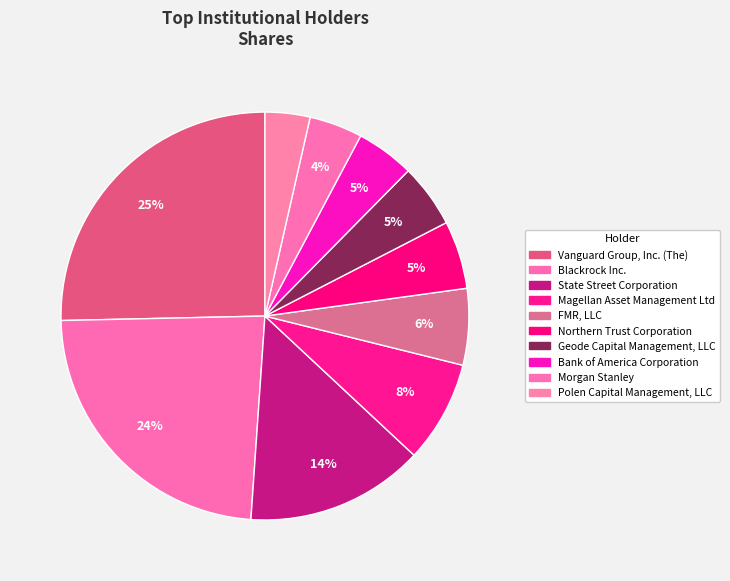

How many segments does this pie chart have?

10